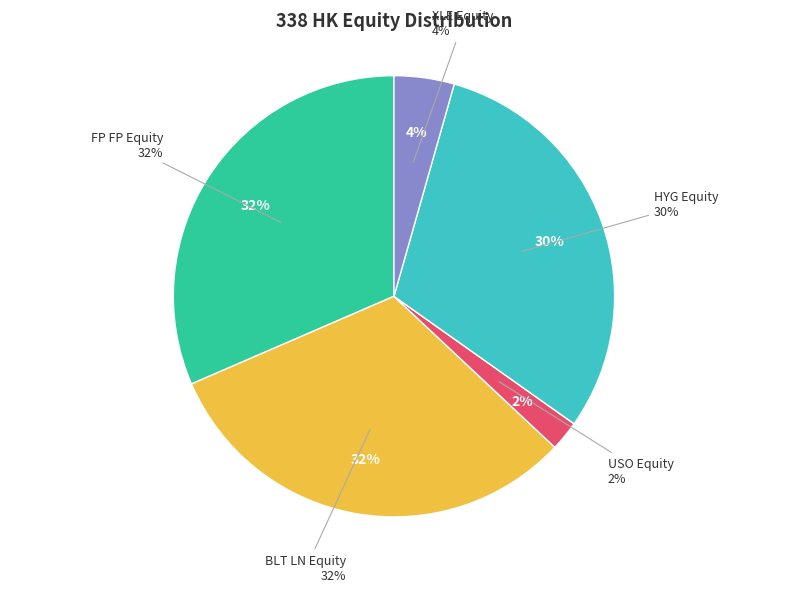

What portion of the pie excludes XLE Equity?

95.6%